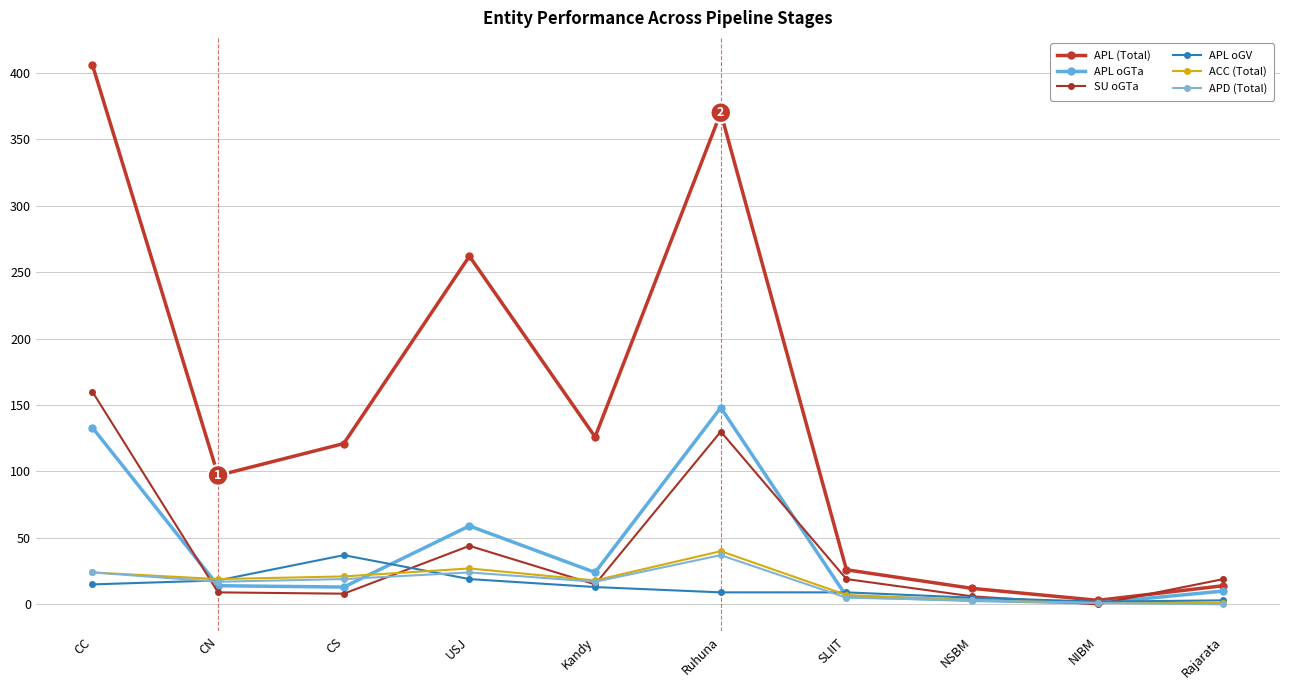

How many interior local valleys does the APL oGV series have?

1